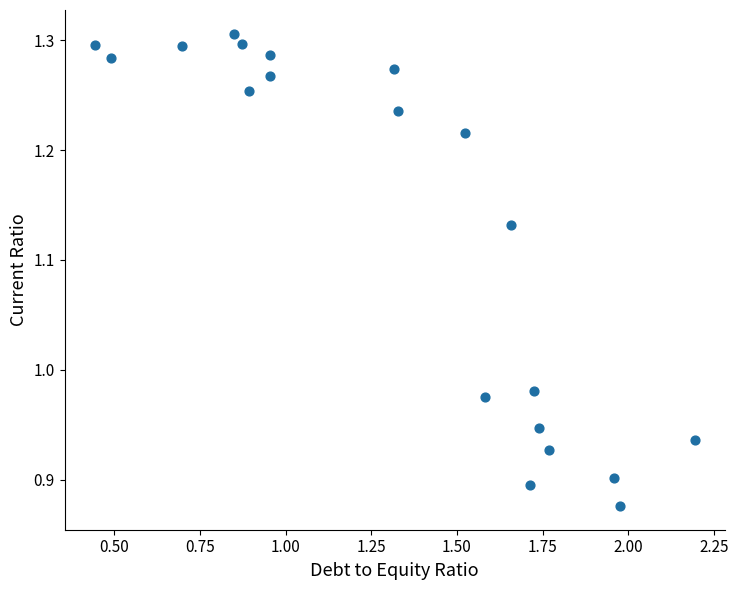

What is the range of Y values (max minus min)?

0.4